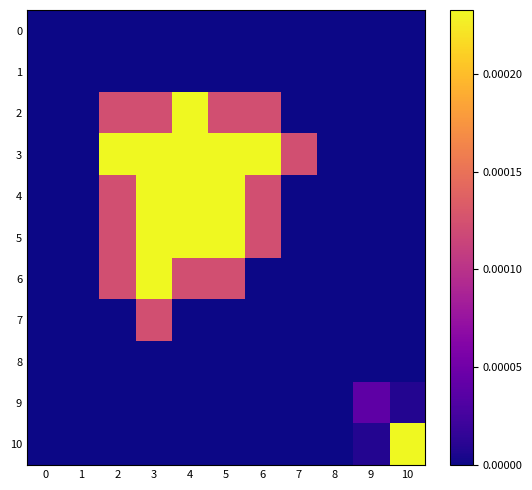

At 2, list the series in order from largest to smallest.

3, 2, 4, 5, 6, 0, 1, 7, 8, 9, 10